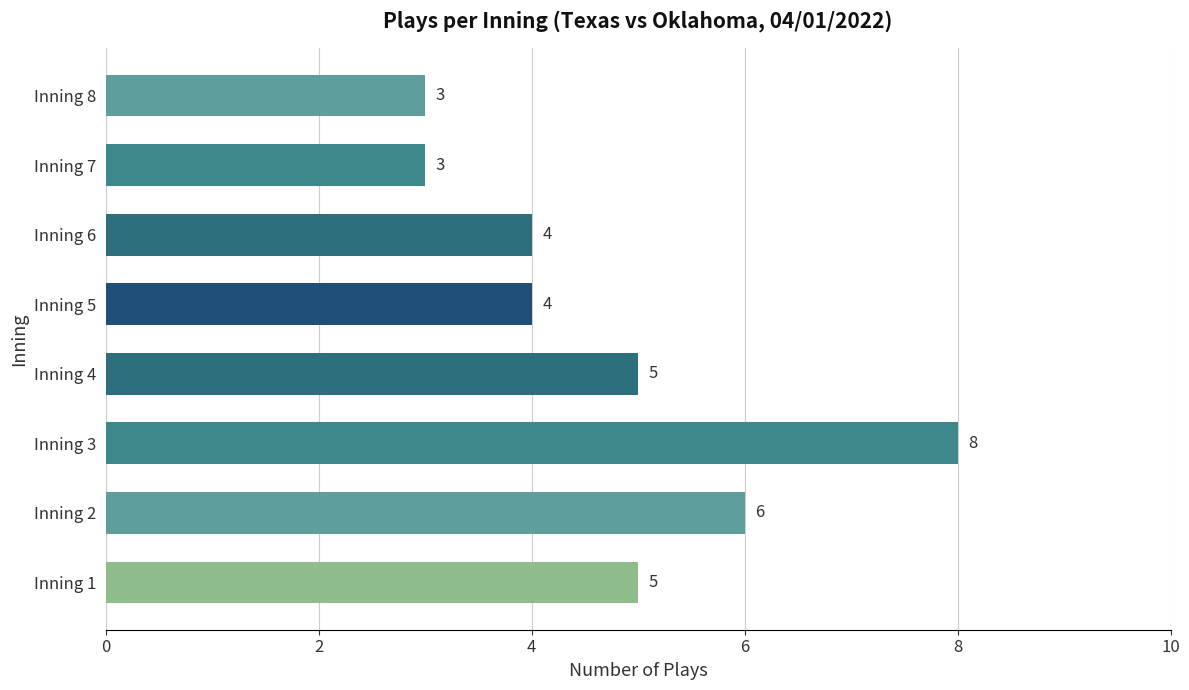

Reading top to bottom, extract all data points from this chart.

Inning 8=3	Inning 7=3	Inning 6=4	Inning 5=4	Inning 4=5	Inning 3=8	Inning 2=6	Inning 1=5